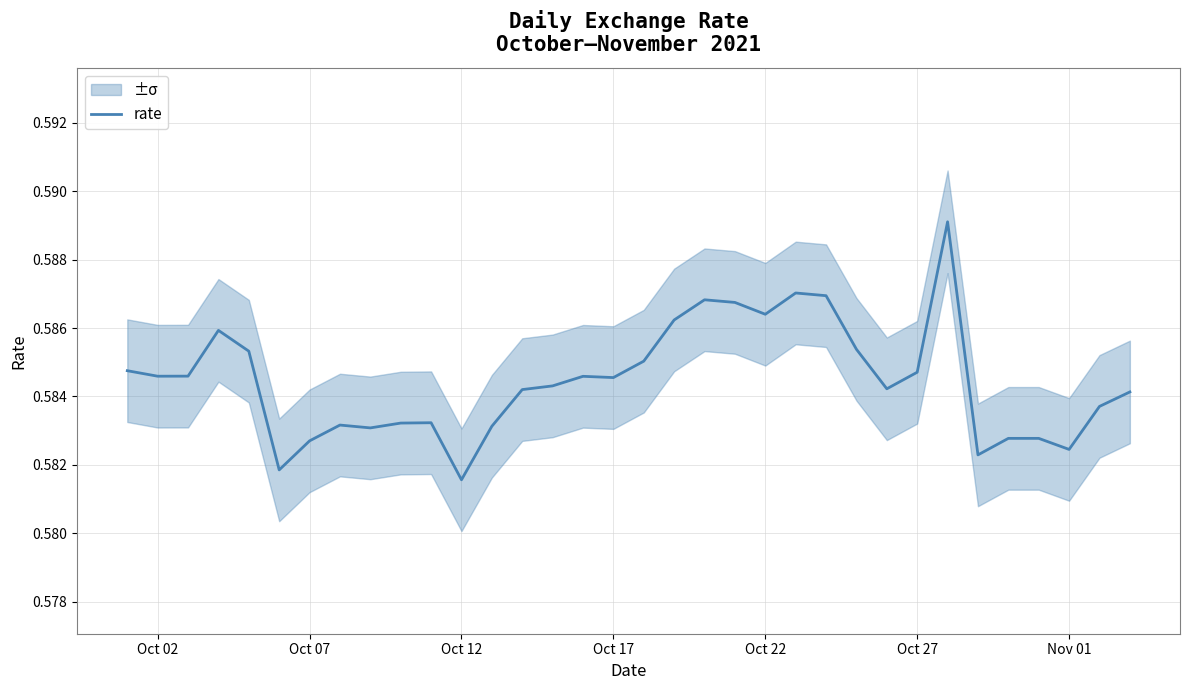

True or false: rate has a value of 0.3 at Oct 27.

False